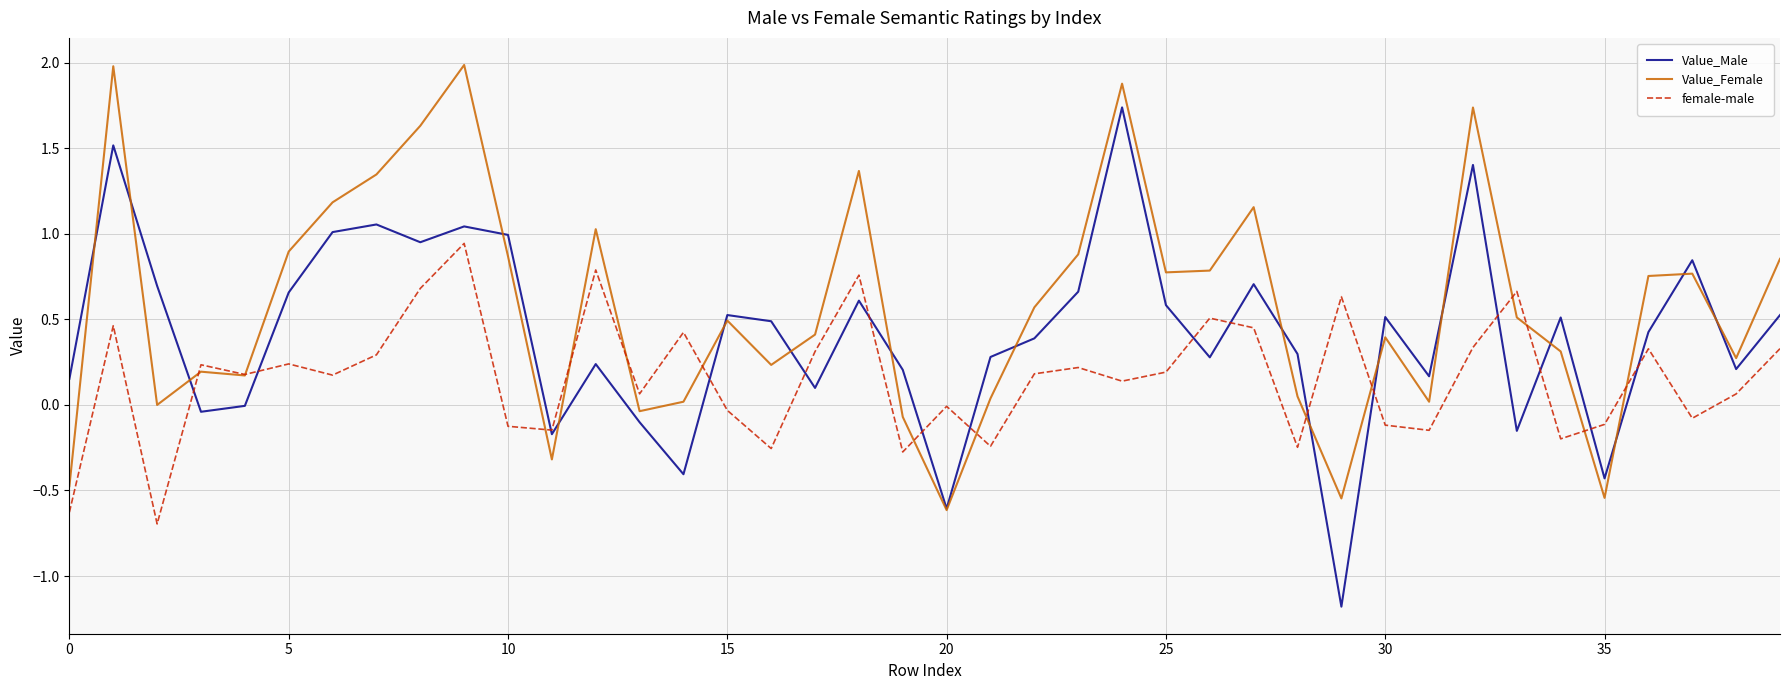

What is the highest value of the Value_Female series?

2.0